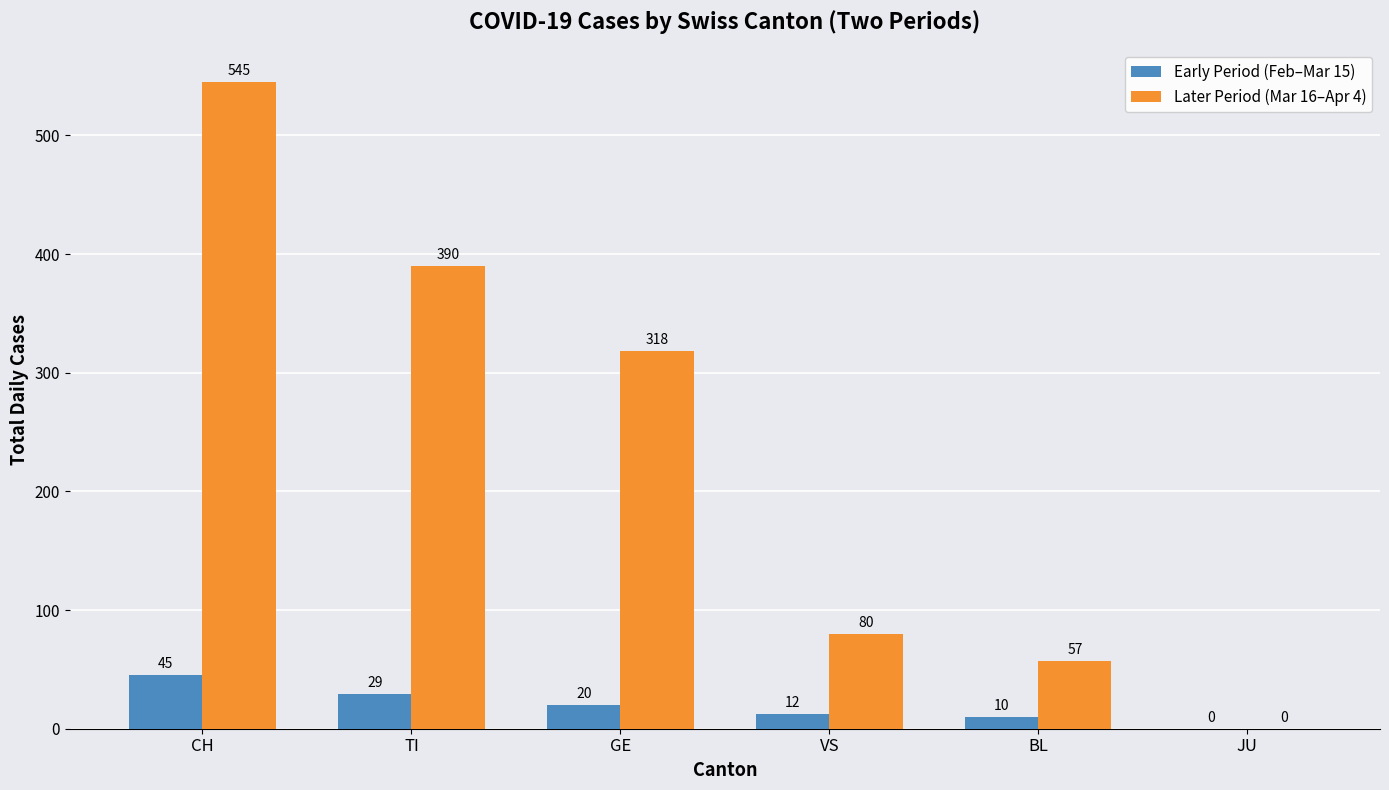

What is the sum of all Early Period (Feb–Mar 15) values?

116